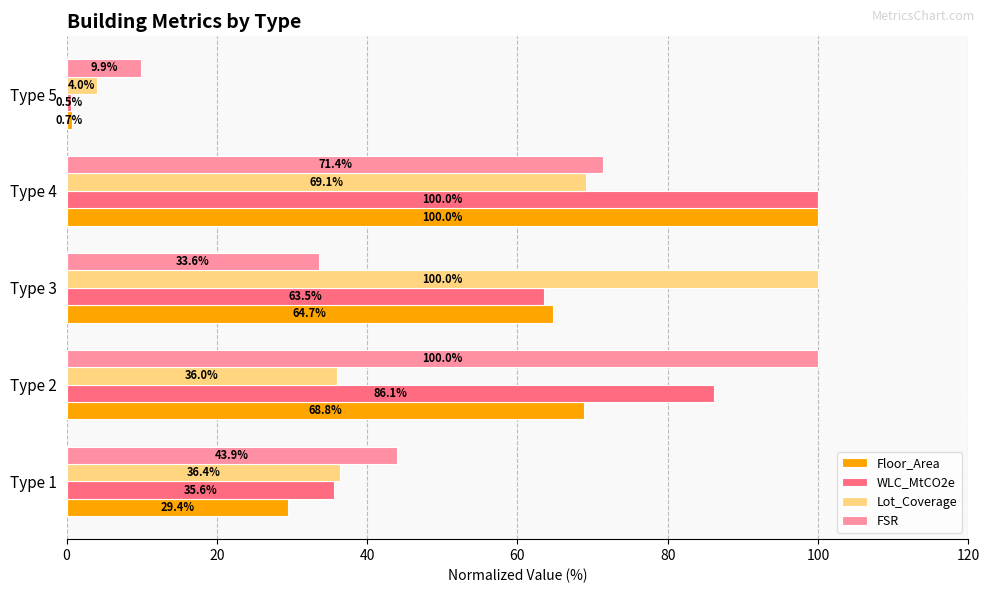

What is the difference between the highest and lowest values at Type 4?

30.9